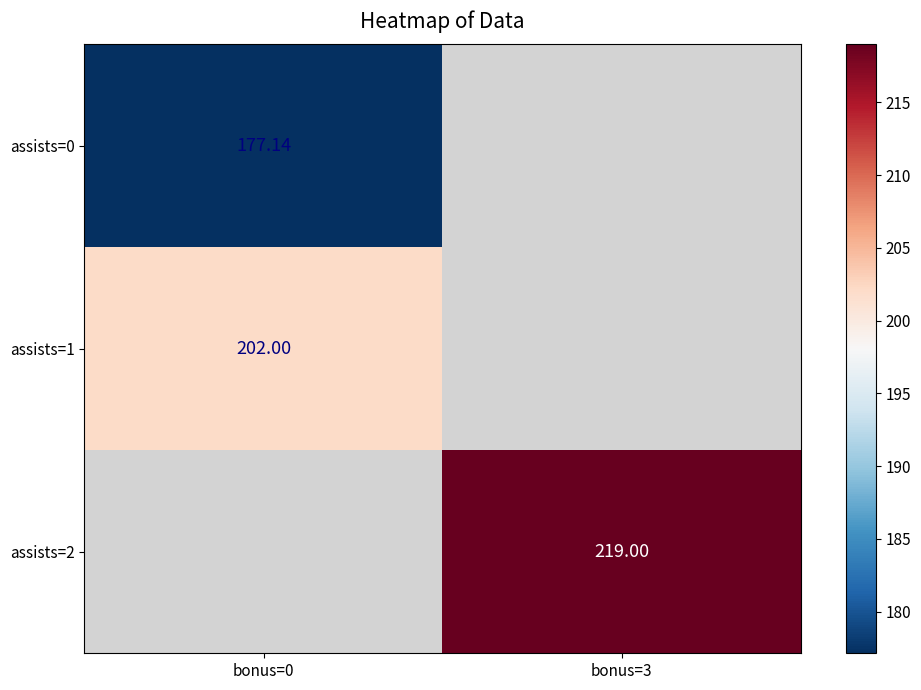

True or false: assists=0 has a value of 177.1 at bonus=0.

True